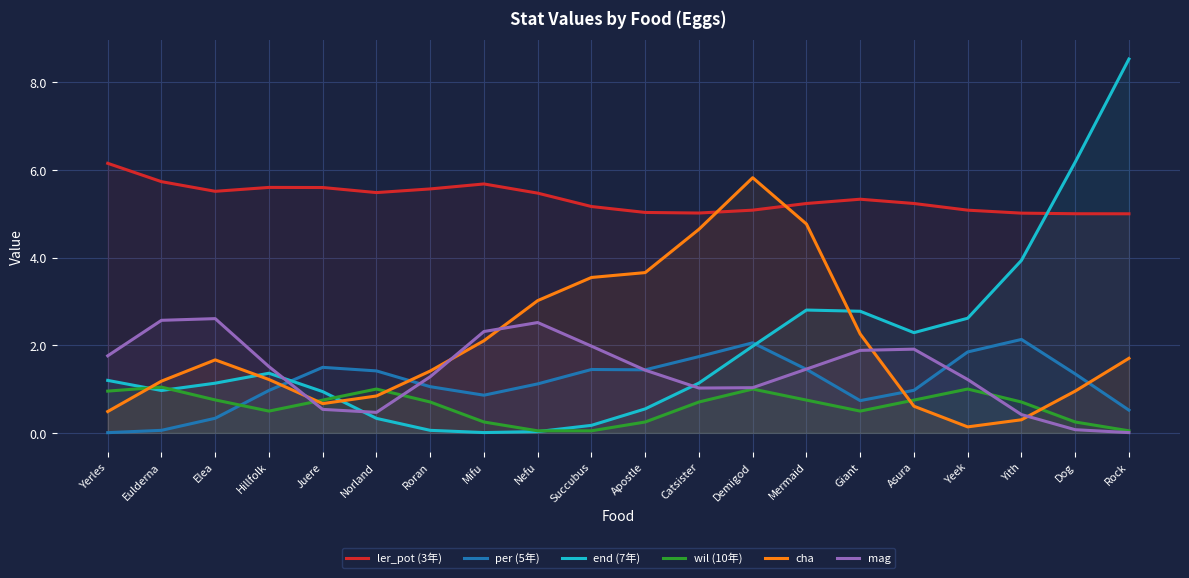

What is the sum of the per (5年) values at Succubus and Yith?

3.6